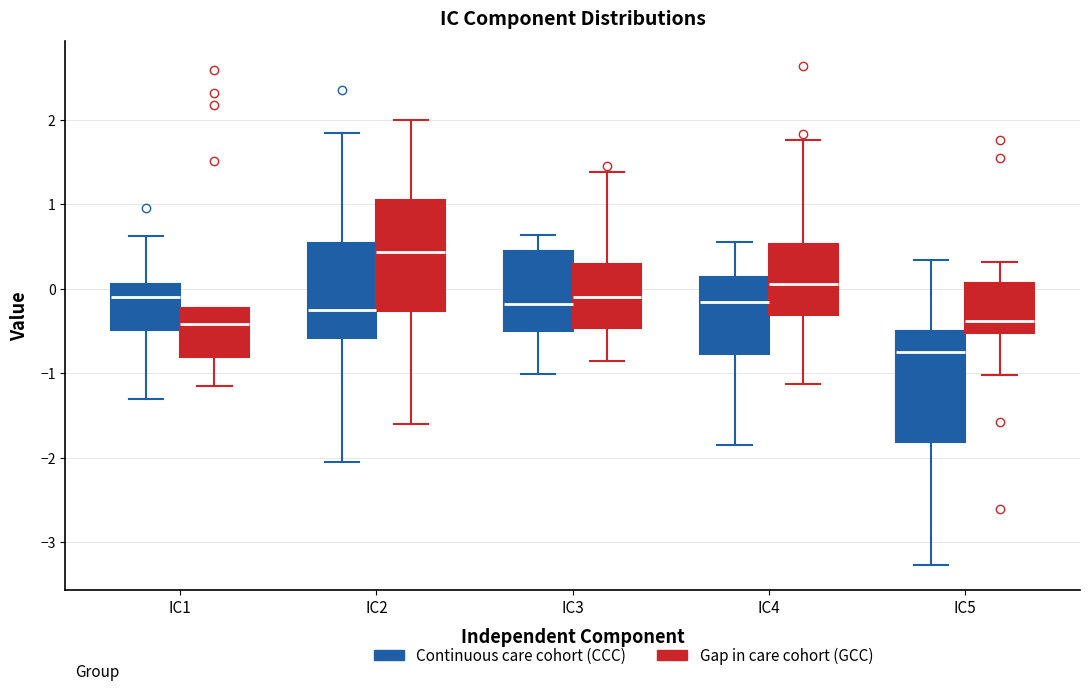

Which box has the lowest median line?

IC5 (Continuous care cohort (CCC))